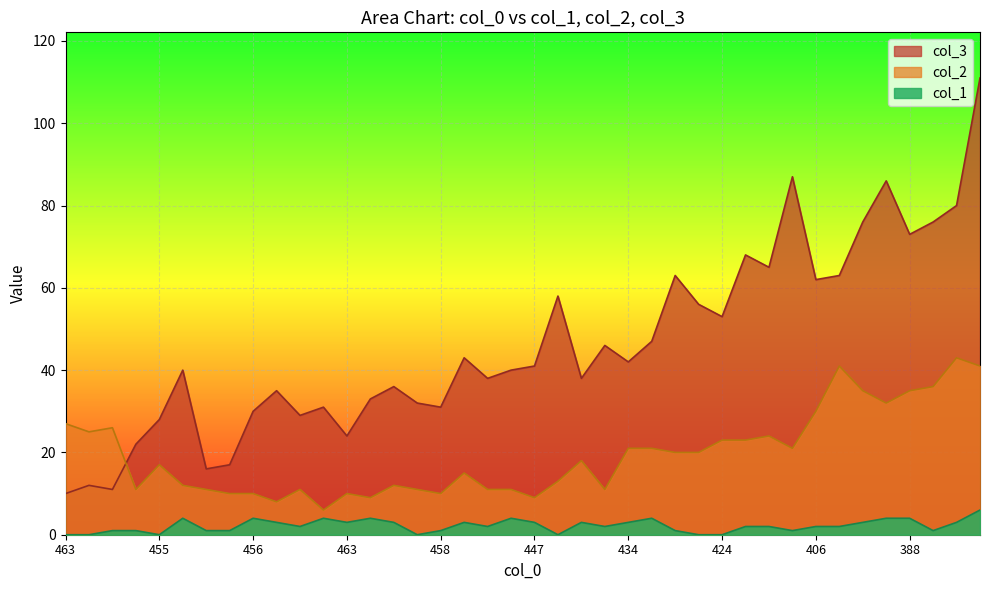

What is the lowest value of the col_3 series?

10